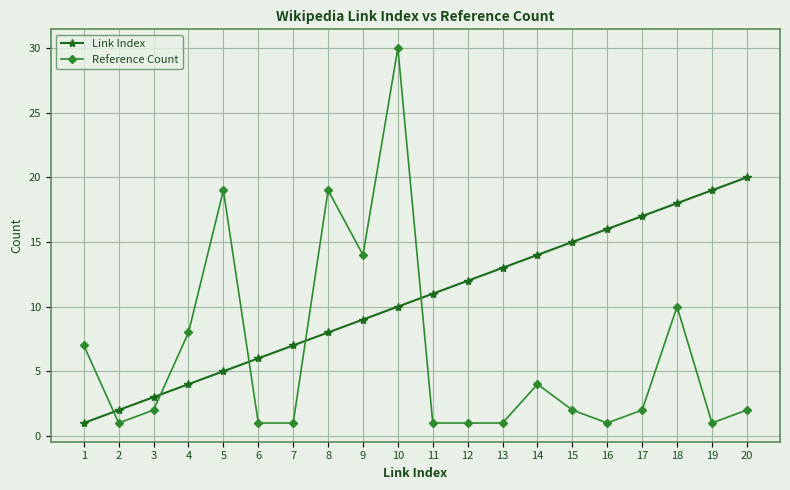

The value of Reference Count at 3 is 1. True or false?

False